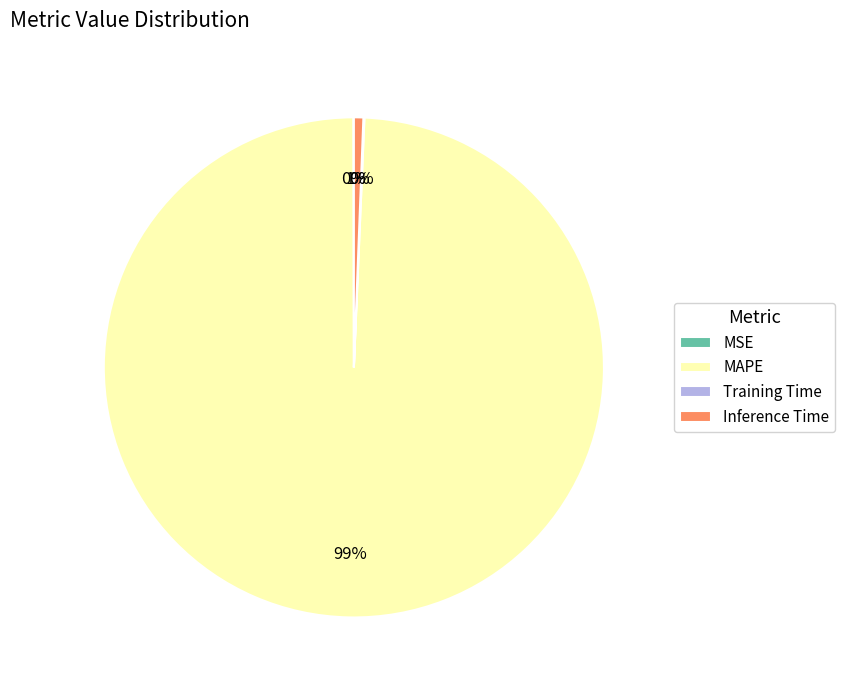

Which category has the biggest portion of the pie?

MAPE